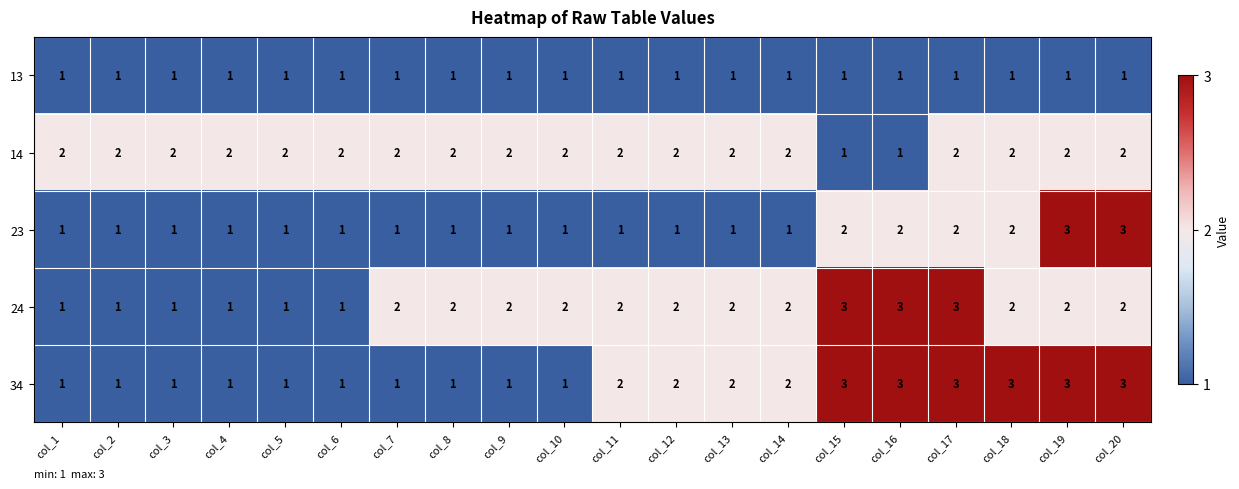

What is the sum of the 24 values at col_11 and col_9?

4